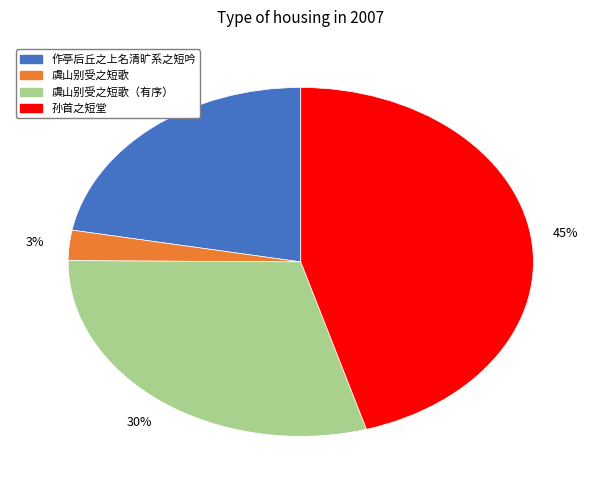

Count the number of slices in the pie.

4